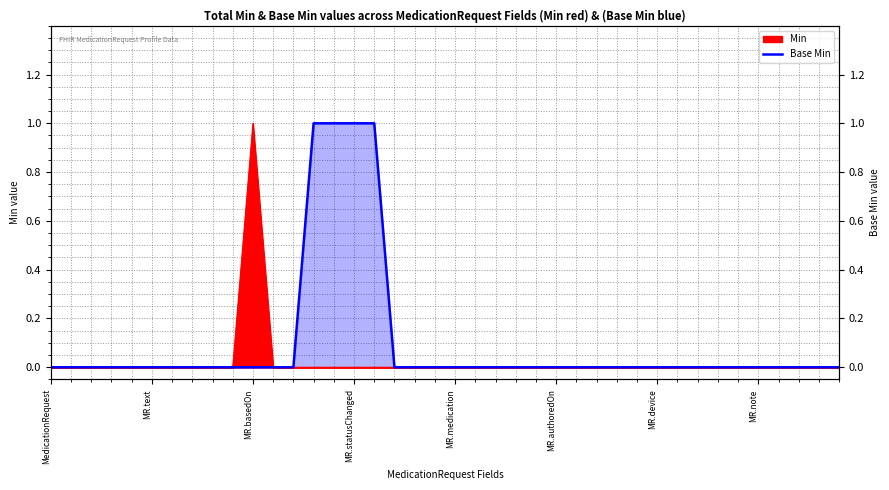

Where is the data nearest to the value 0?

MedicationRequest